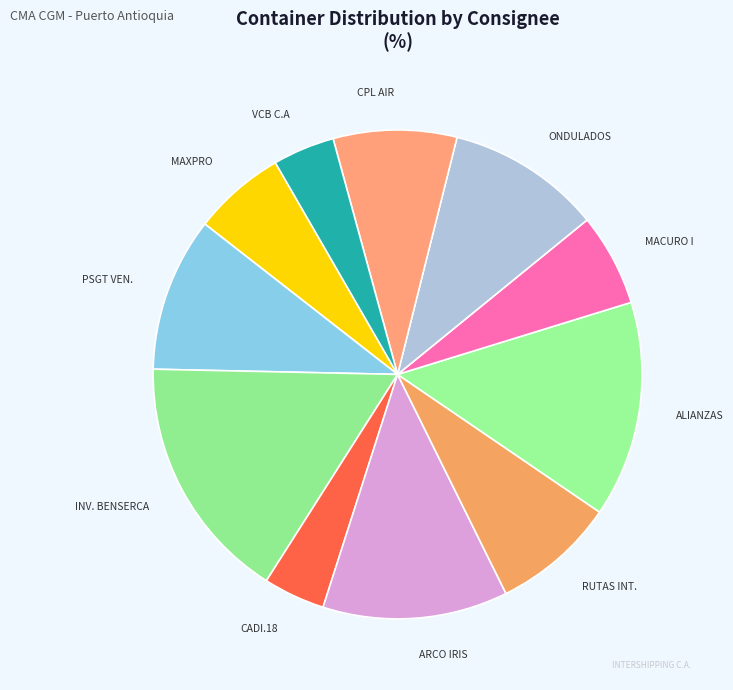

Is it true that VCB C.A is 4% of the pie?

True